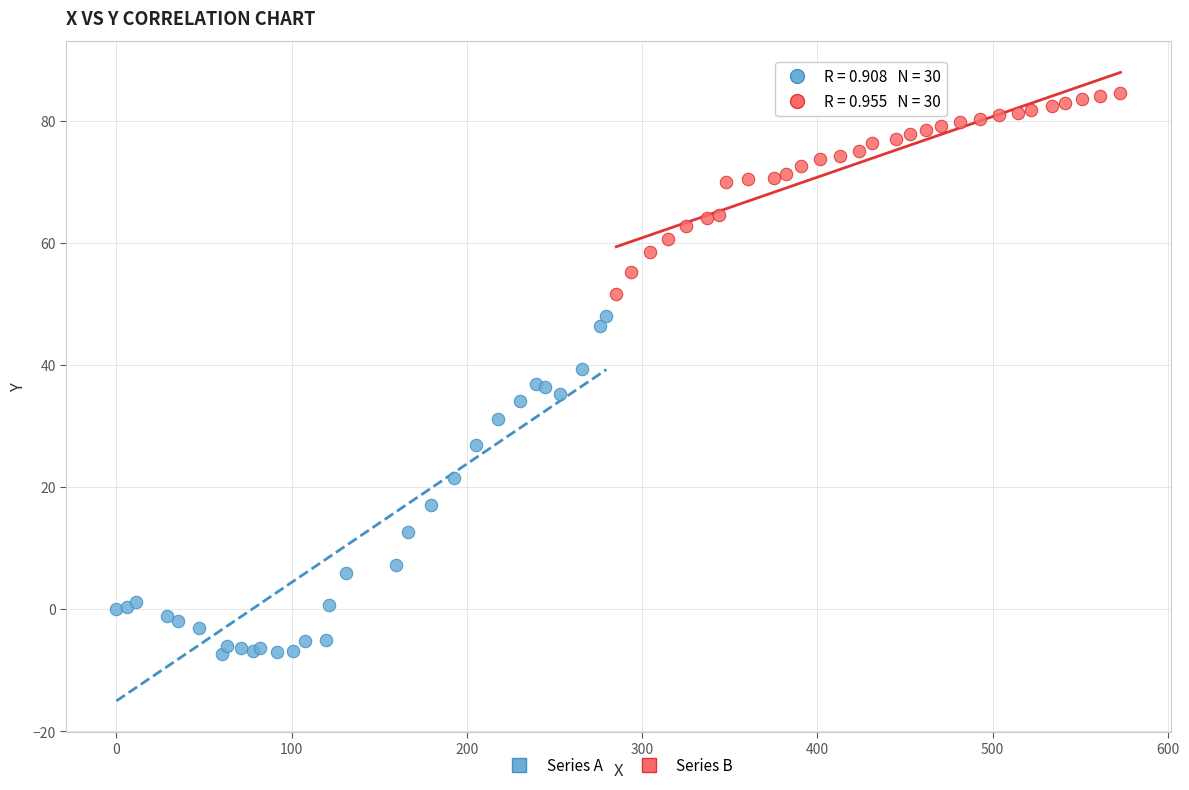

What are all the series names shown in the legend?

Series A, Series B